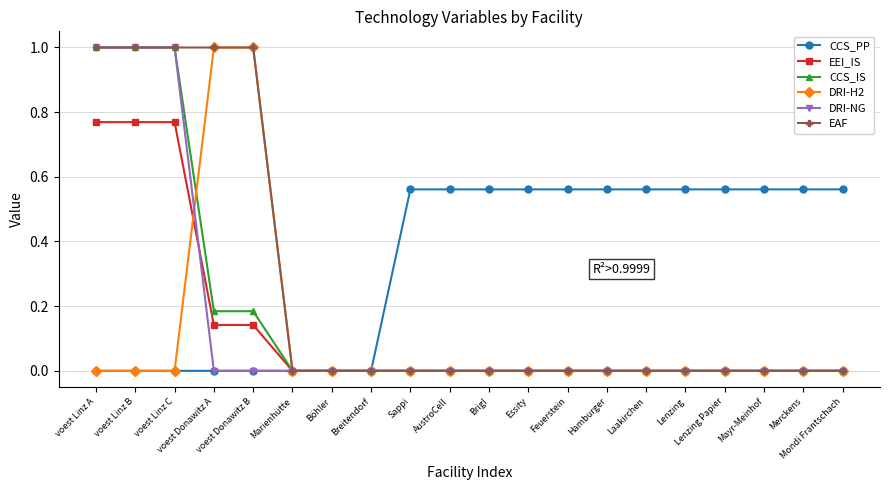

What is the highest value of the CCS_IS series?

1.0